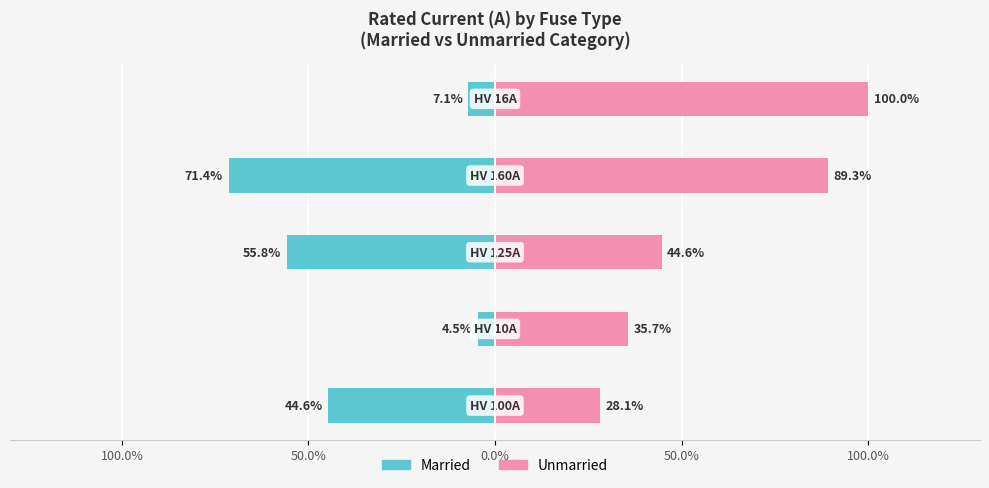

What is the maximum value for Unmarried?

100.0